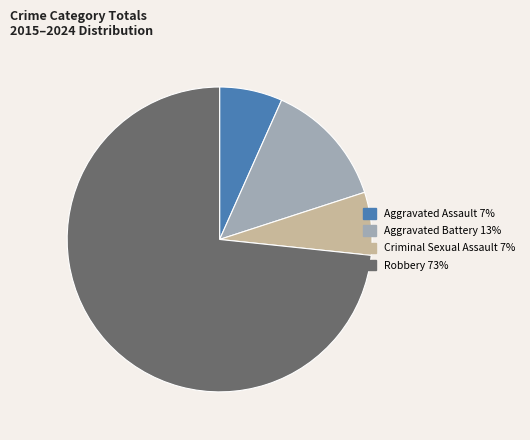

How many slices are in this pie chart?

4